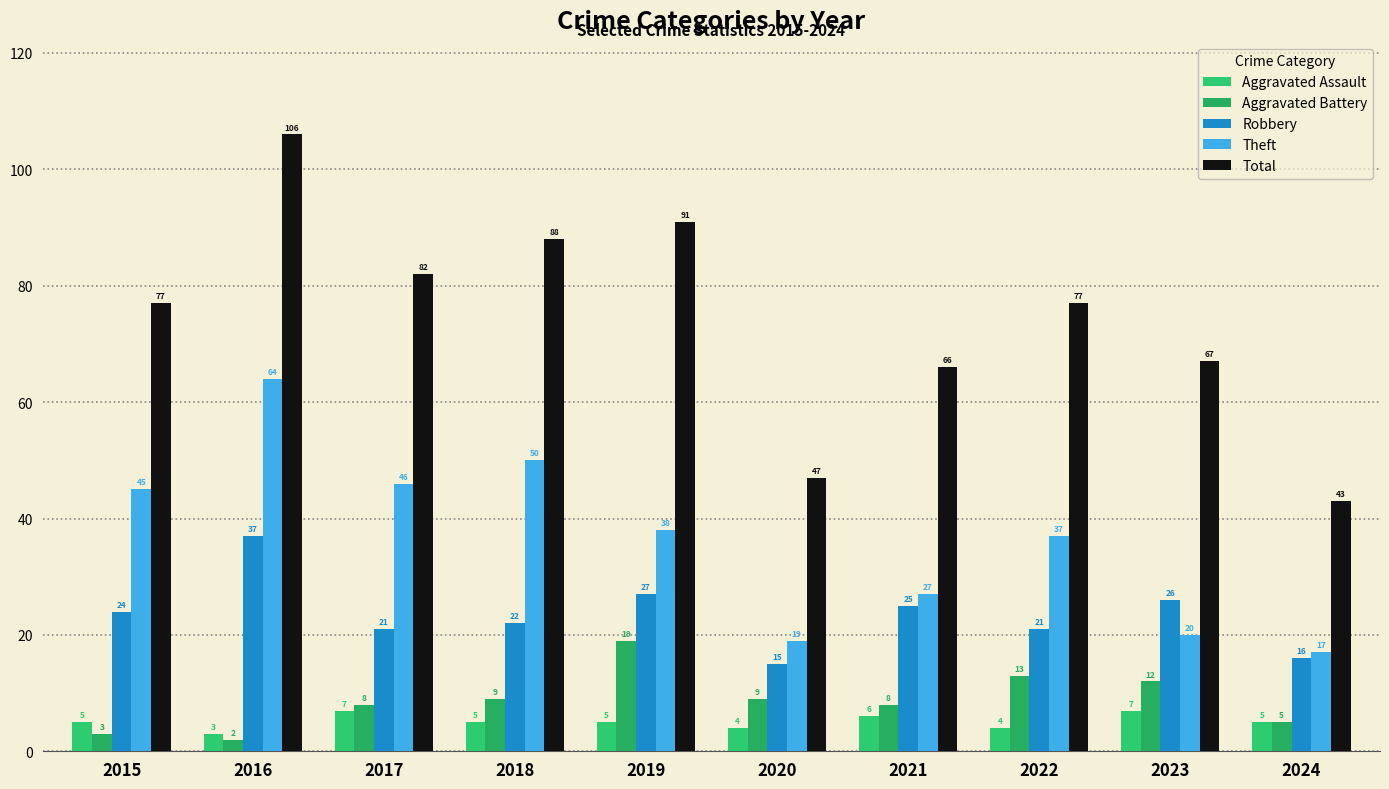

At which label does Robbery reach its minimum?

2020